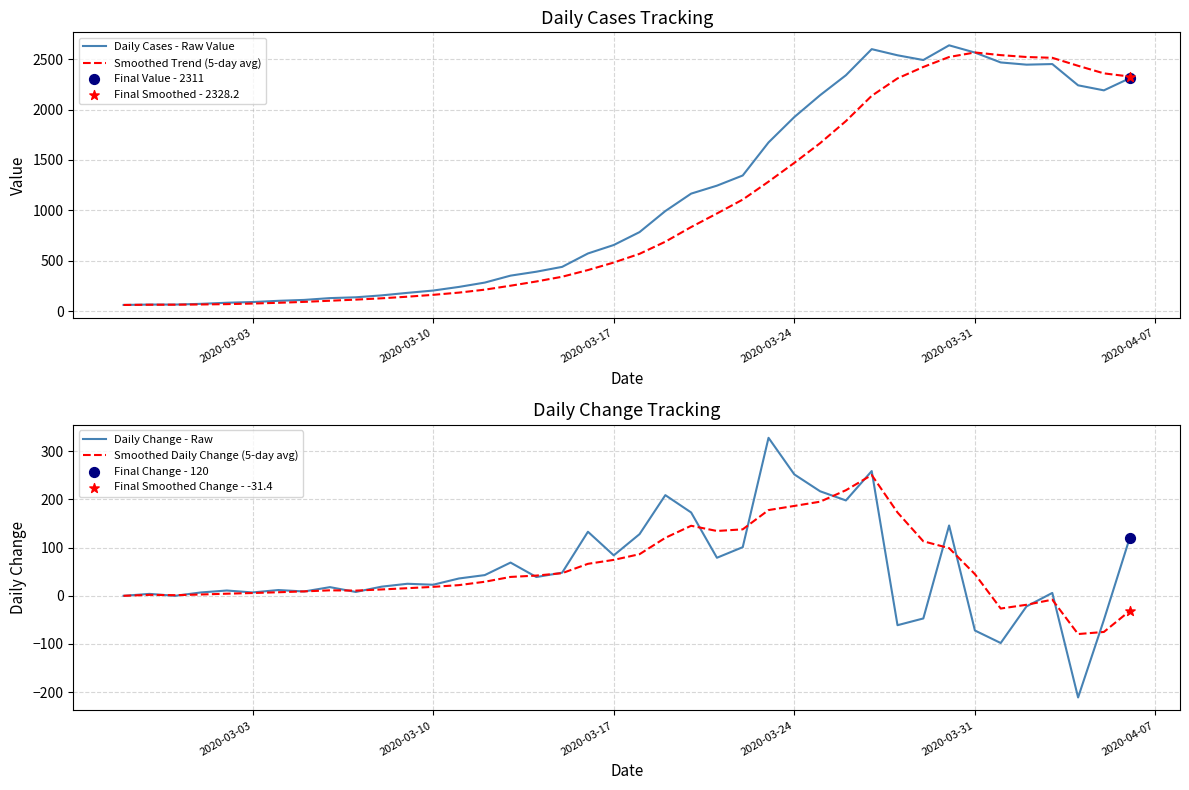

Which series contains the highest Y value?

Daily Cases - Raw Value